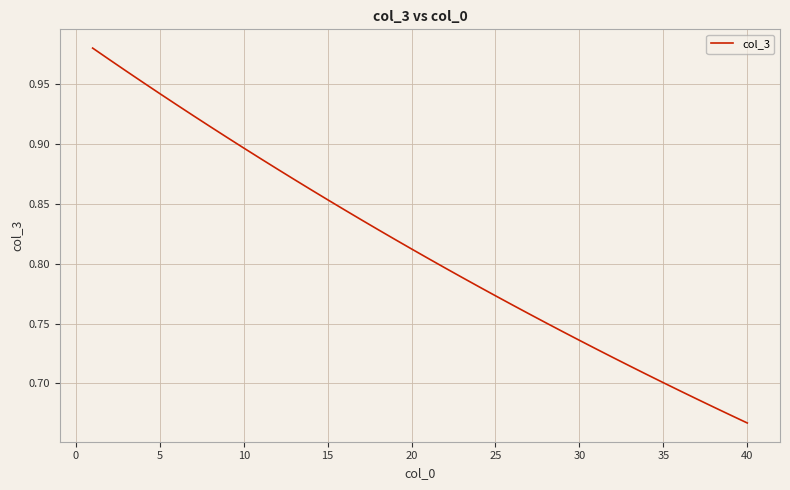

What is the difference between the maximum and minimum values?

0.3